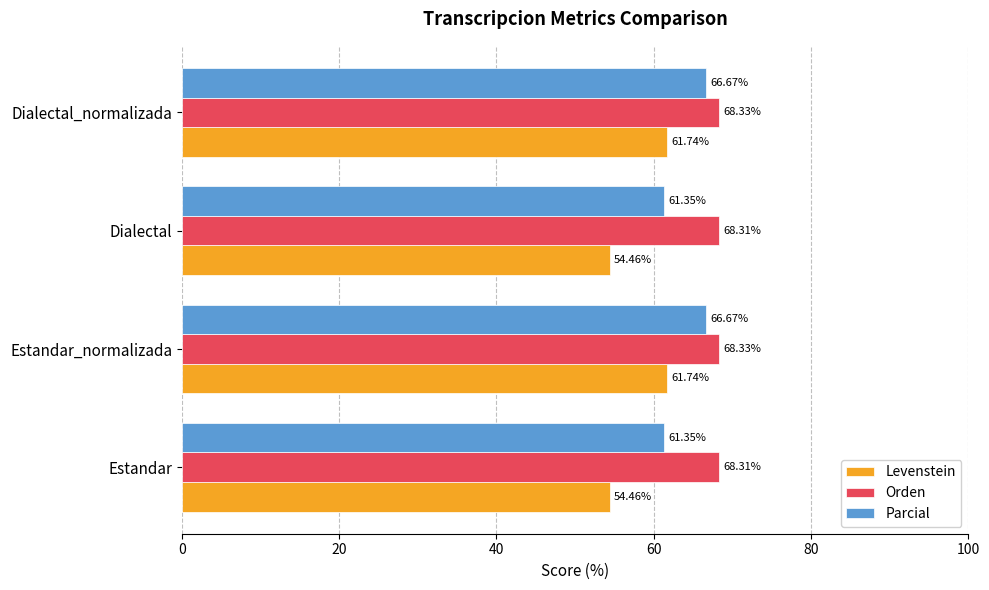

What is the spread (max minus min) of values at Estandar?

13.9